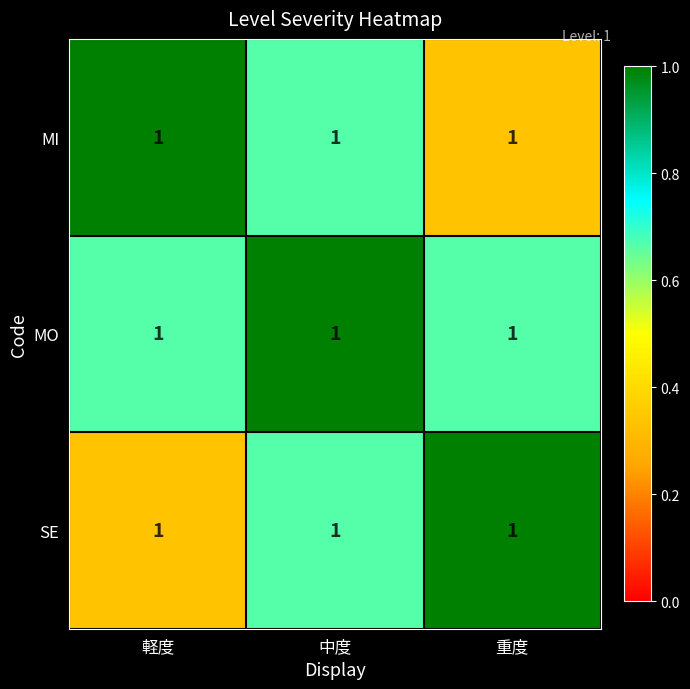

The MO series shows 1.1 at 重度. True or false?

False